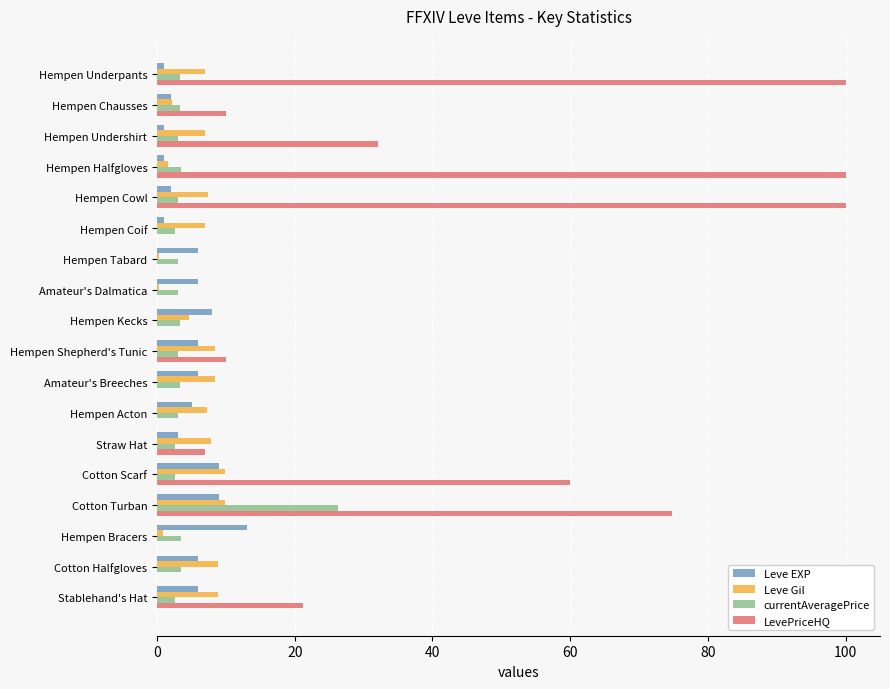

At which label does currentAveragePrice reach its peak?

Cotton Turban